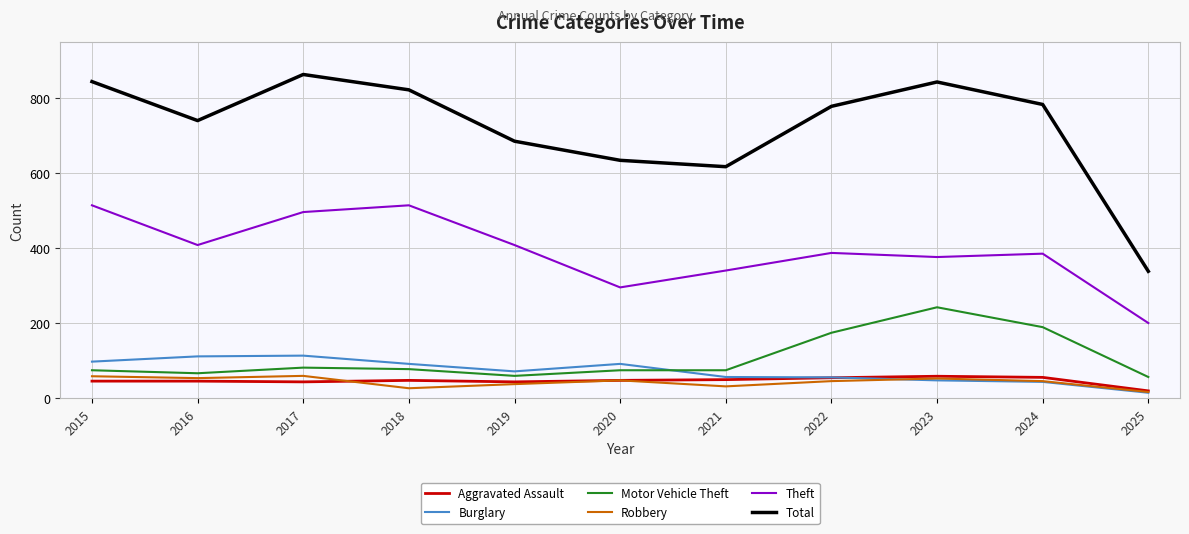

Is the value of Theft at 2022 greater than the value of Burglary at 2024?

Yes